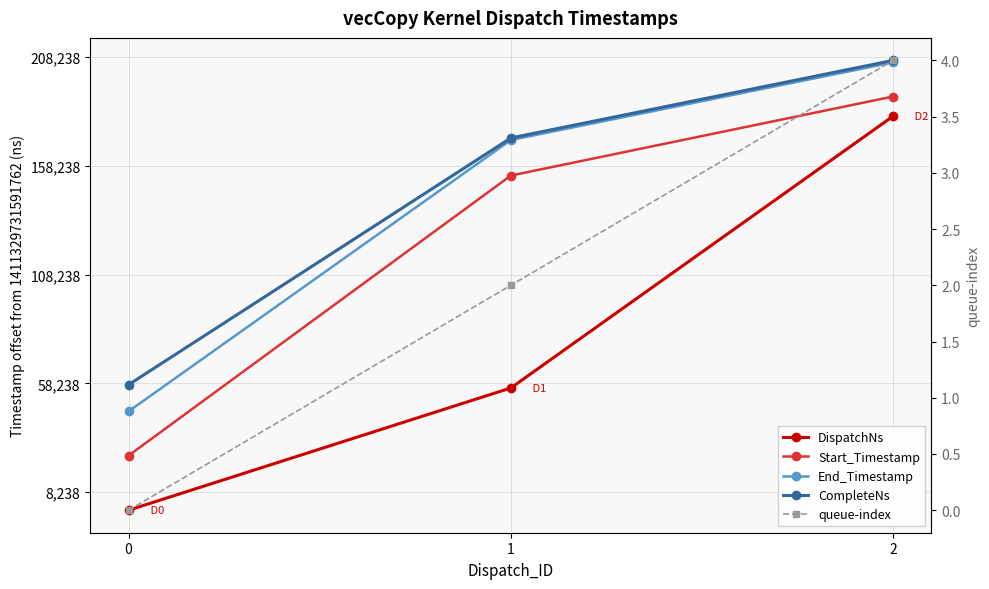

At which label does End_Timestamp first exceed 1411329731761797?

2